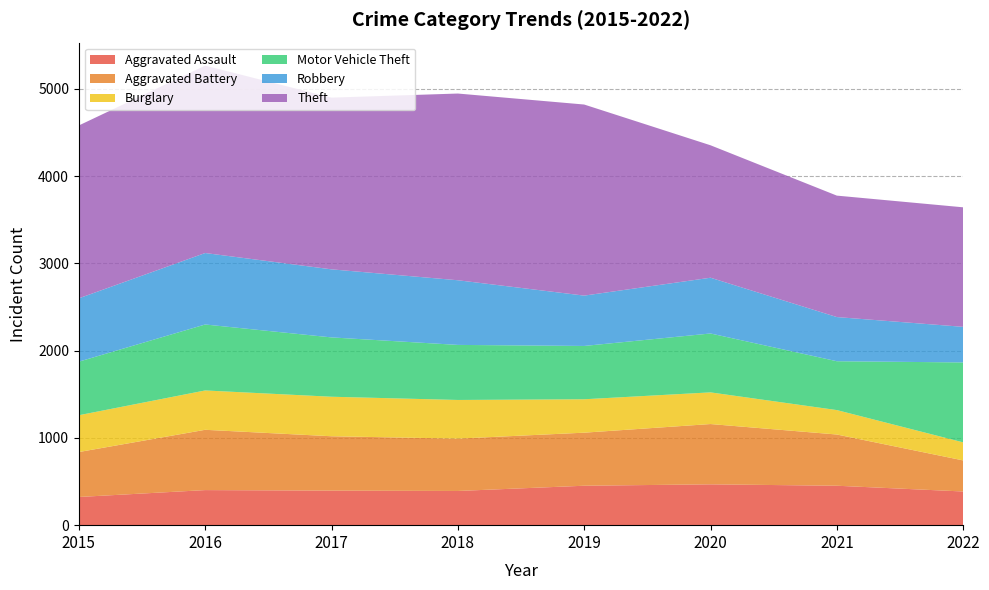

Reading right to left, transcribe all the data shown in this chart.

Aggravated Assault: 2022=386	2021=452	2020=468	2019=452	2018=392	2017=396	2016=402	2015=323
Aggravated Battery: 2022=356	2021=587	2020=691	2019=608	2018=600	2017=623	2016=691	2015=515
Burglary: 2022=207	2021=280	2020=363	2019=383	2018=443	2017=453	2016=451	2015=422
Motor Vehicle Theft: 2022=916	2021=560	2020=675	2019=611	2018=631	2017=680	2016=756	2015=614
Robbery: 2022=408	2021=506	2020=639	2019=577	2018=741	2017=780	2016=819	2015=726
Theft: 2022=1370	2021=1392	2020=1518	2019=2190	2018=2140	2017=1968	2016=2148	2015=1981